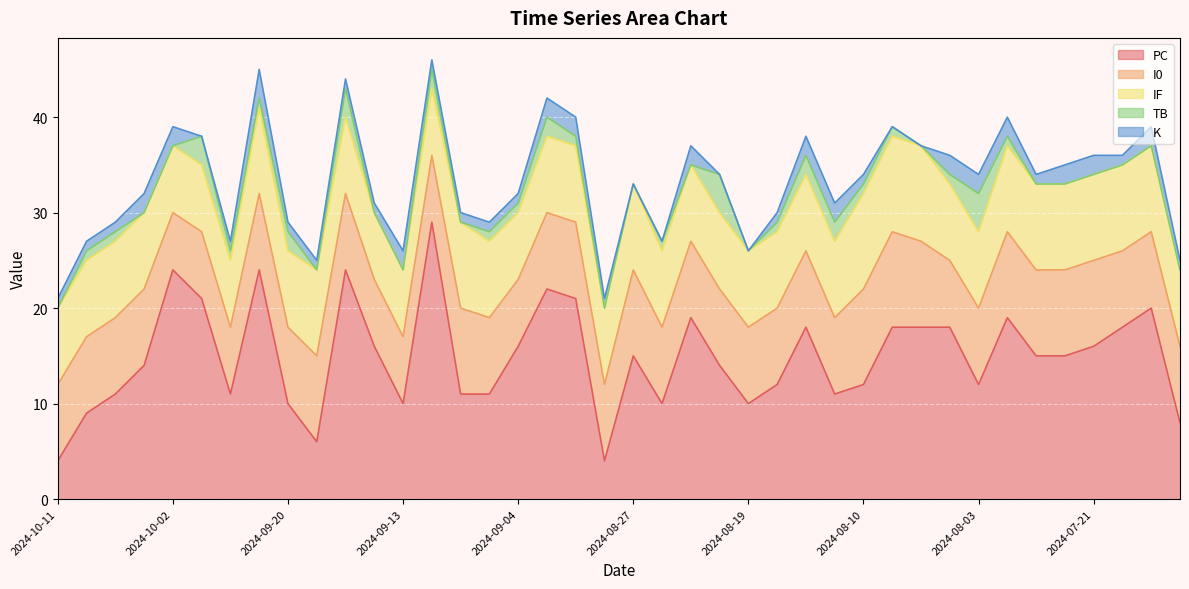

The PC series shows 11 at 2024-09-05. True or false?

True